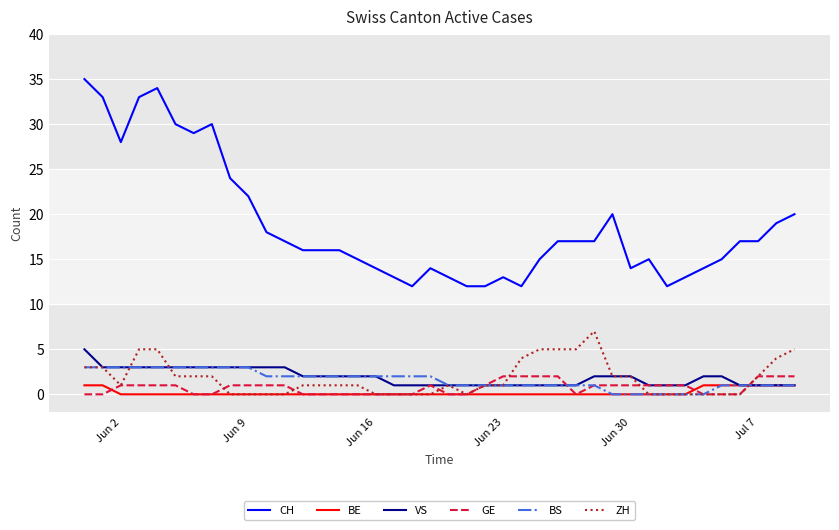

True or false: CH and BE intersect in this chart.

False